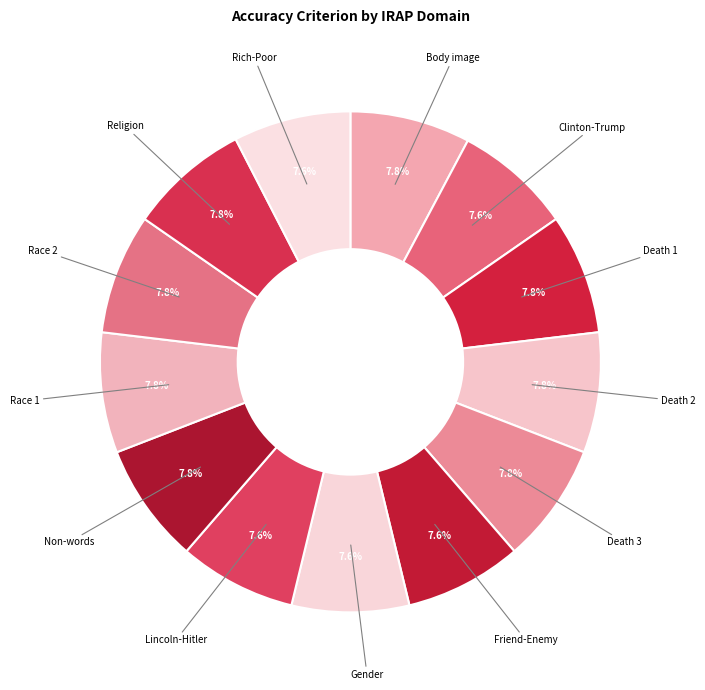

True or false: Race 1 accounts for 14% of the total.

False